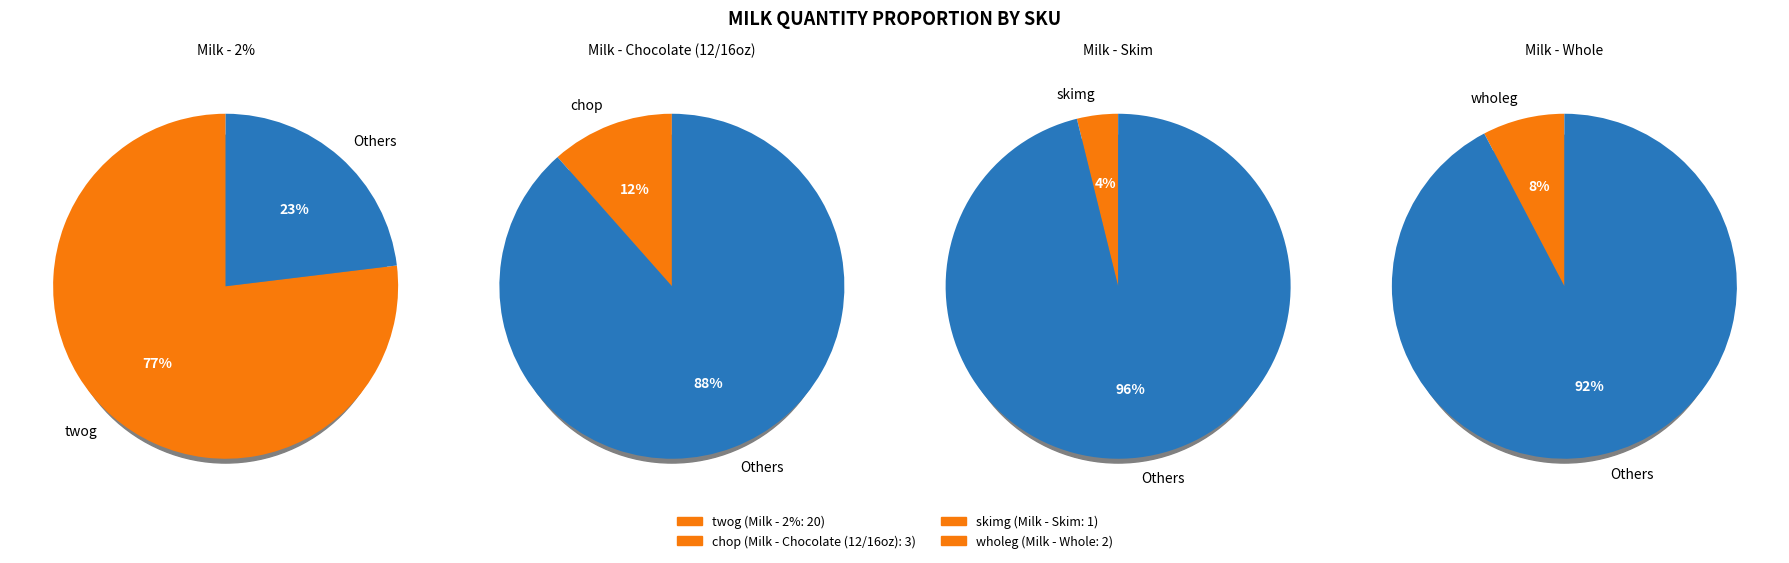

True or false: chop accounts for 23% of the total.

False